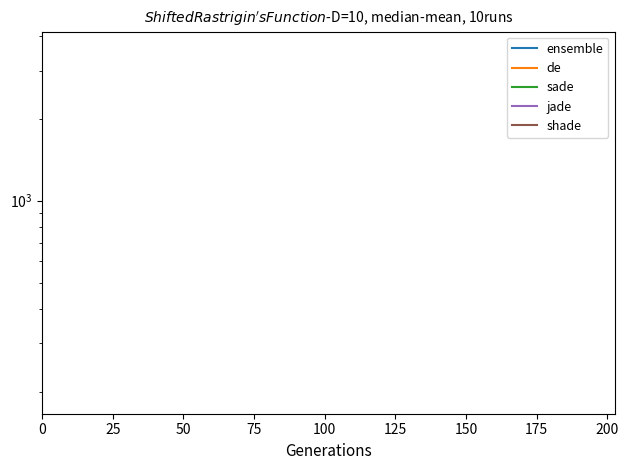

Which series has the largest range (max minus min)?

ensemble